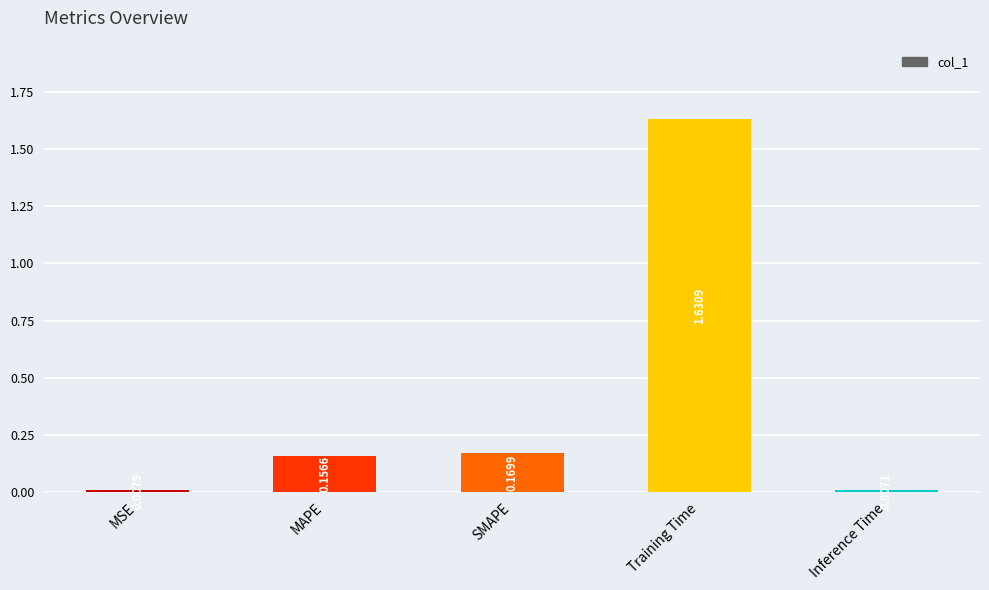

What is the difference between the values at Training Time and MAPE?

1.5